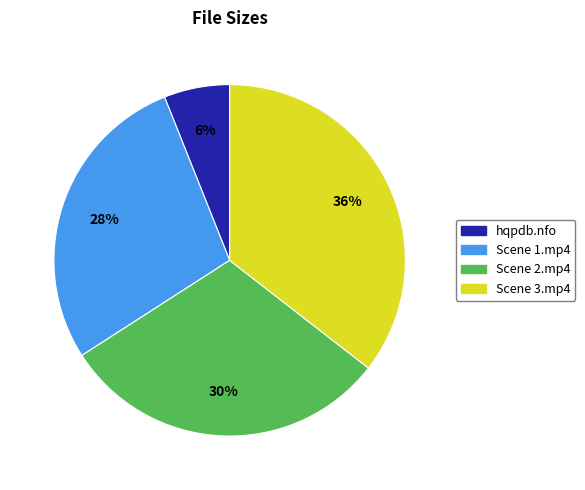

To the nearest percent, what portion does Scene 2.mp4 represent?

30%